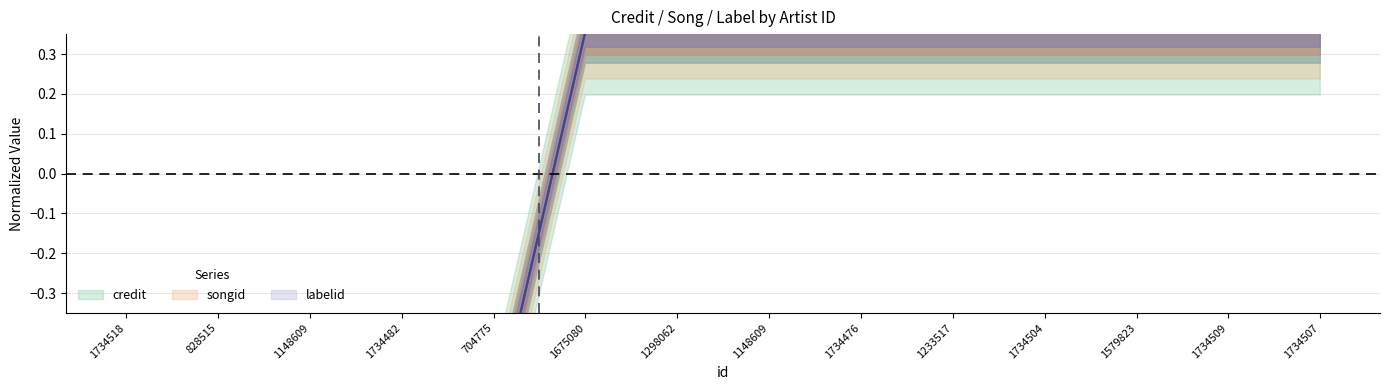

How many values in the songid series exceed 0?

9